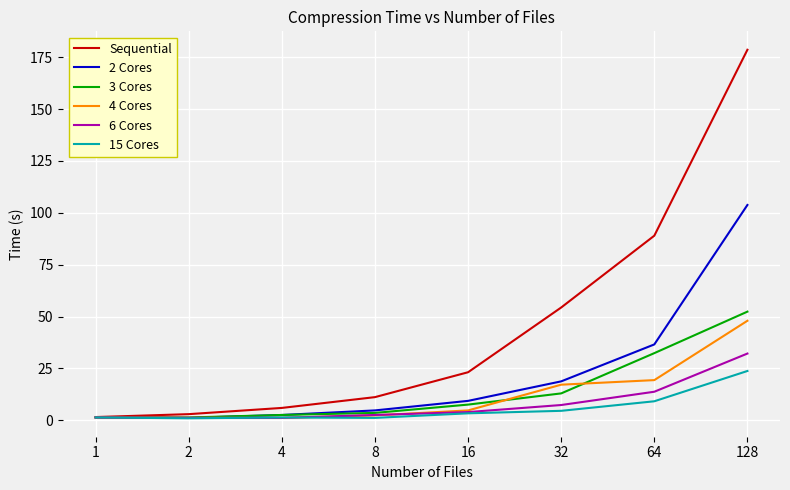

Which series has the widest spread of values?

Sequential